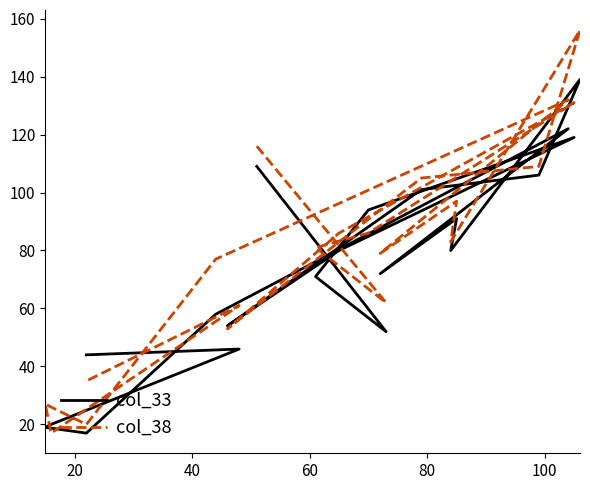

How many lines are shown in the chart?

2